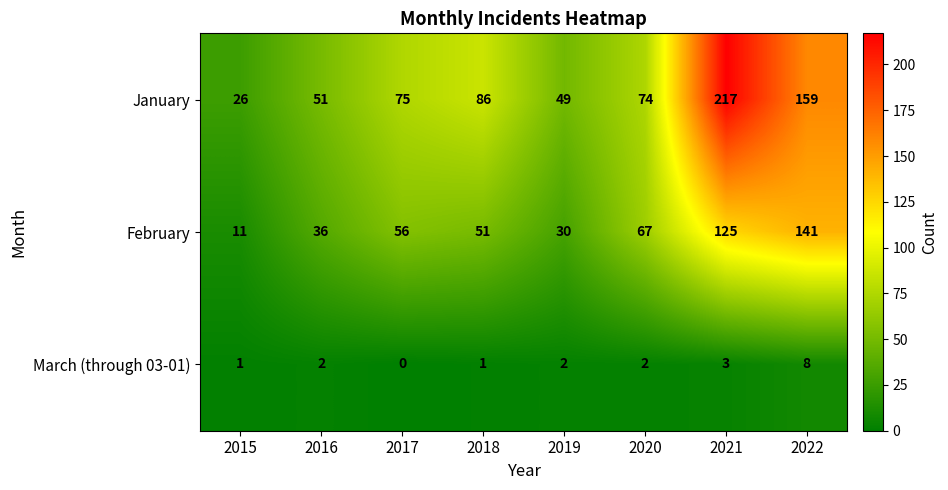

Which series has the largest range (max minus min)?

January